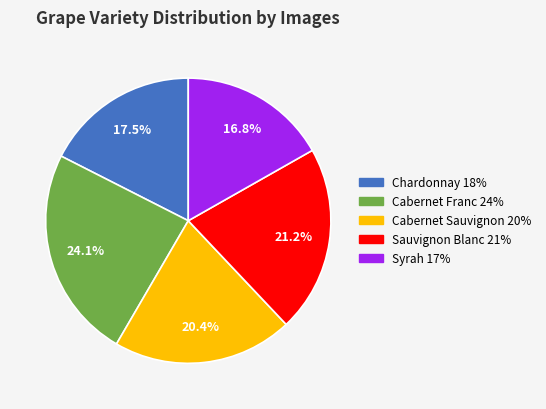

Between Chardonnay and Cabernet Franc, which is larger?

Cabernet Franc